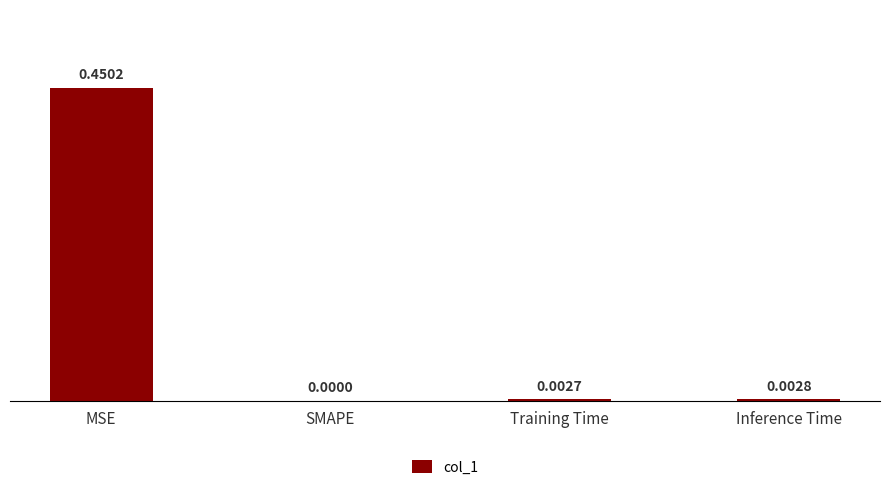

At which category does the chart reach its peak across all series?

MSE